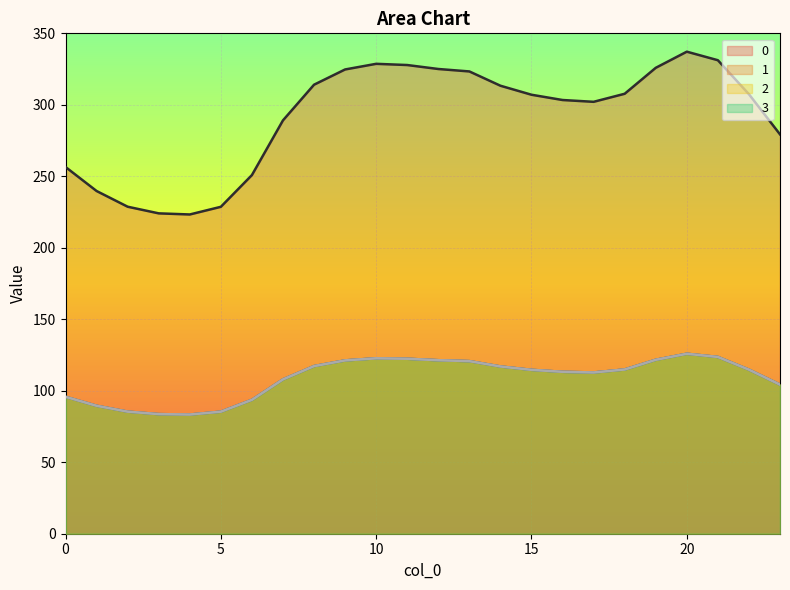

Rank the series at 19 from lowest to highest value.

1_line, 2_line, 3_line, 0_line